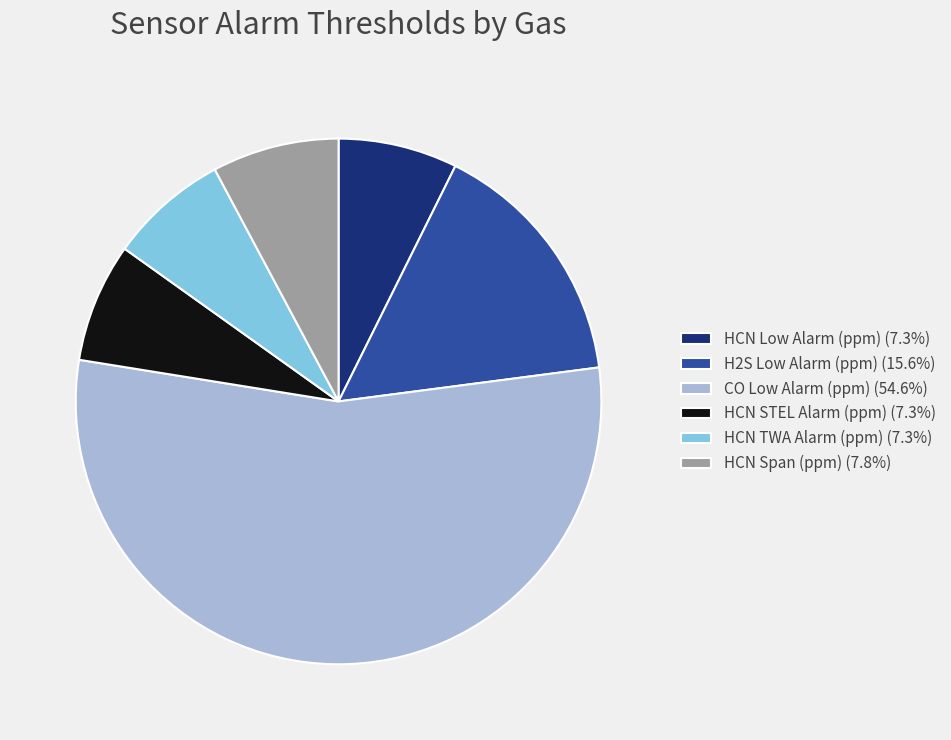

How many slices are in this pie chart?

6